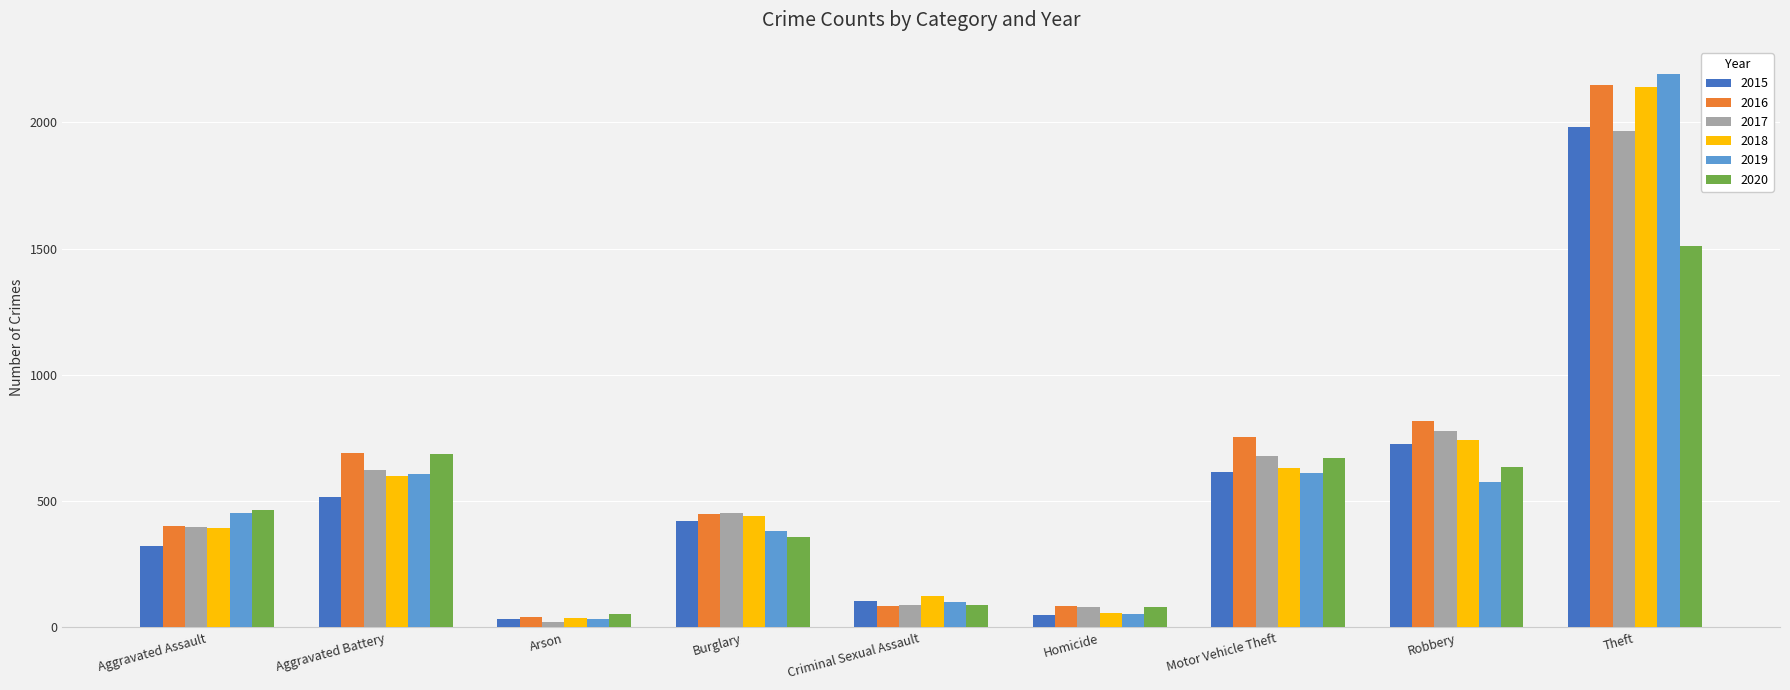

At which label does 2020 reach its minimum?

Arson